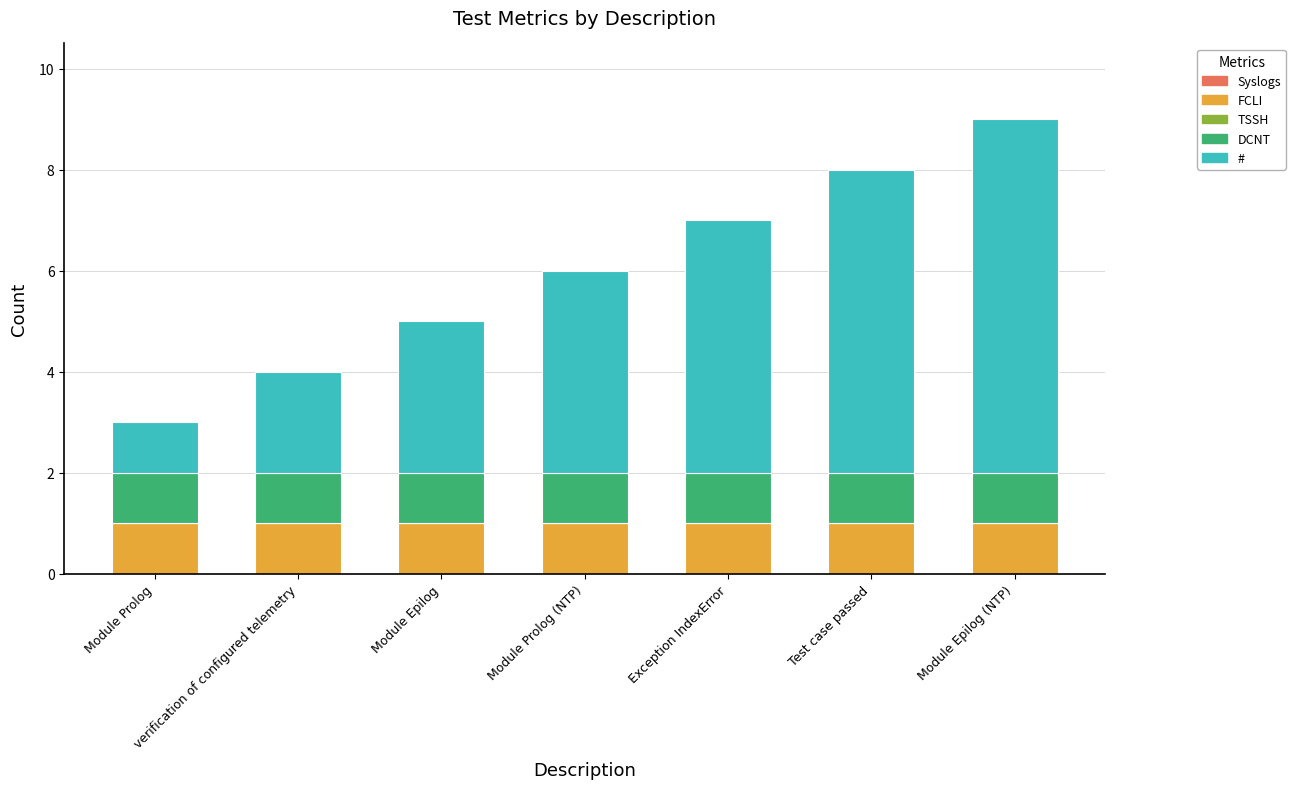

Are the bars horizontal?

No